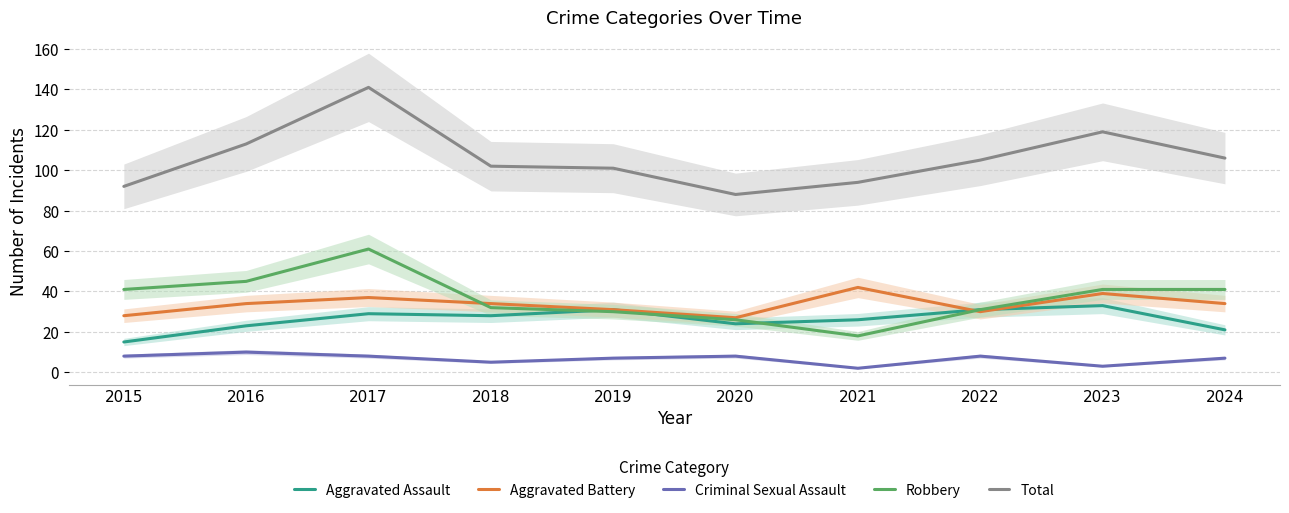

What is the total value across all series at 2022?

205